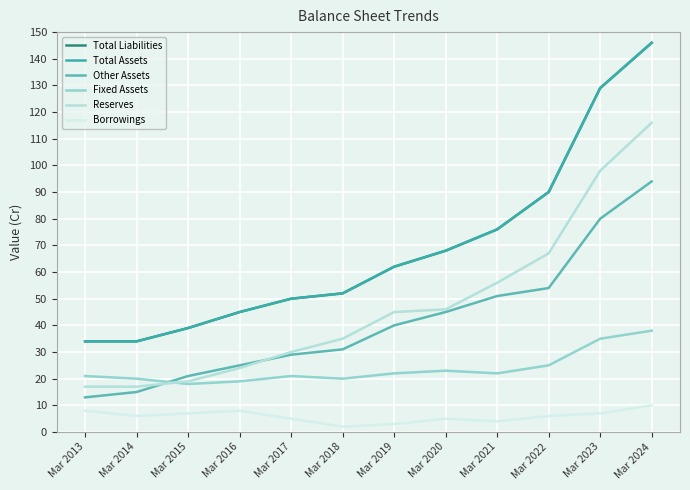

What is the difference between the maximum and minimum values in the Total Liabilities series?

112